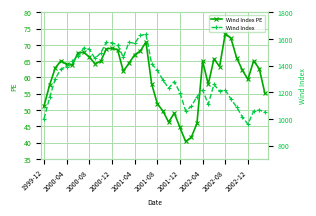

What is the value of the Wind Index point at the 35th from the left?

1089.3